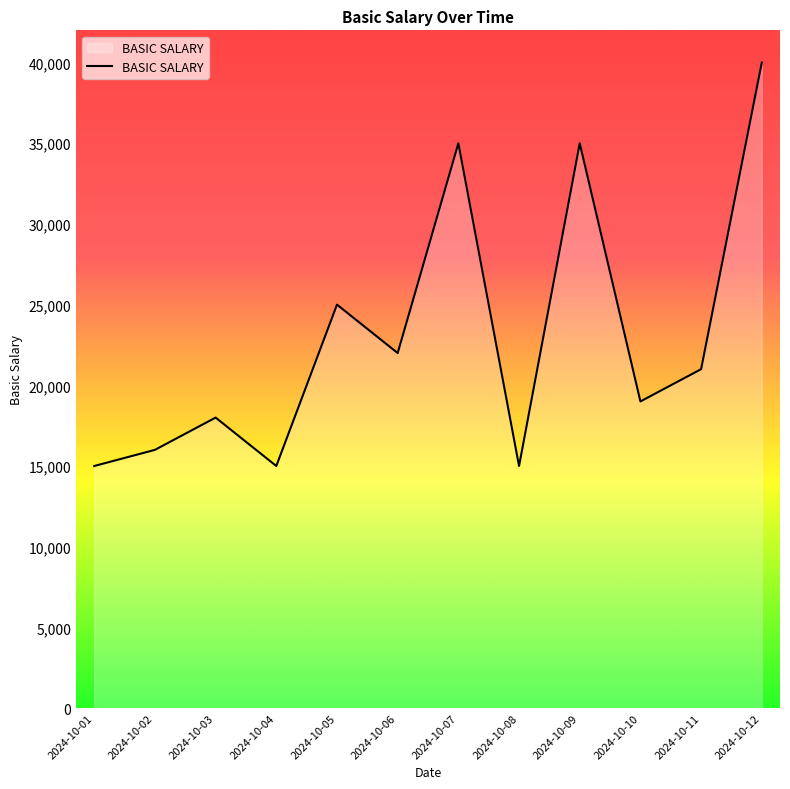

What is the sum of the values at 2024-10-10 and 2024-10-06?

41000